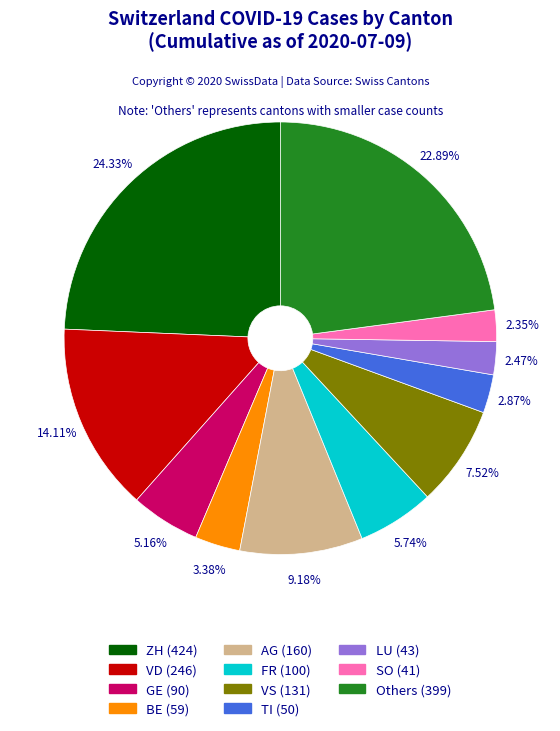

Is there a majority slice in this chart?

No